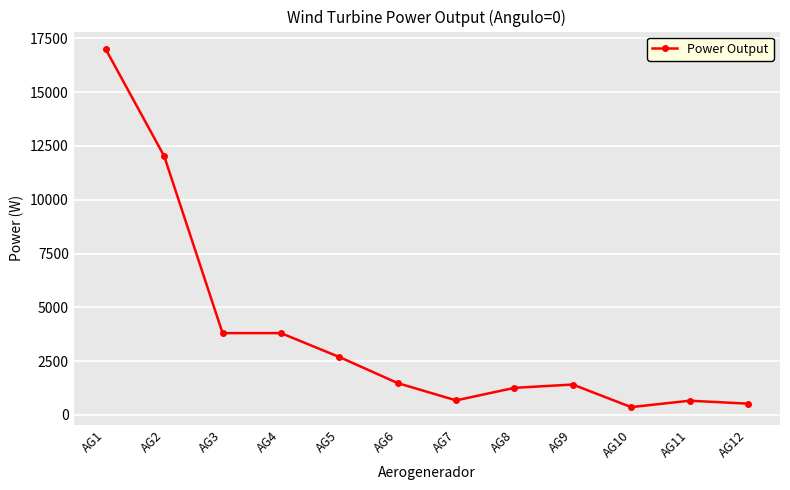

What is the sum of all values?

45675.6